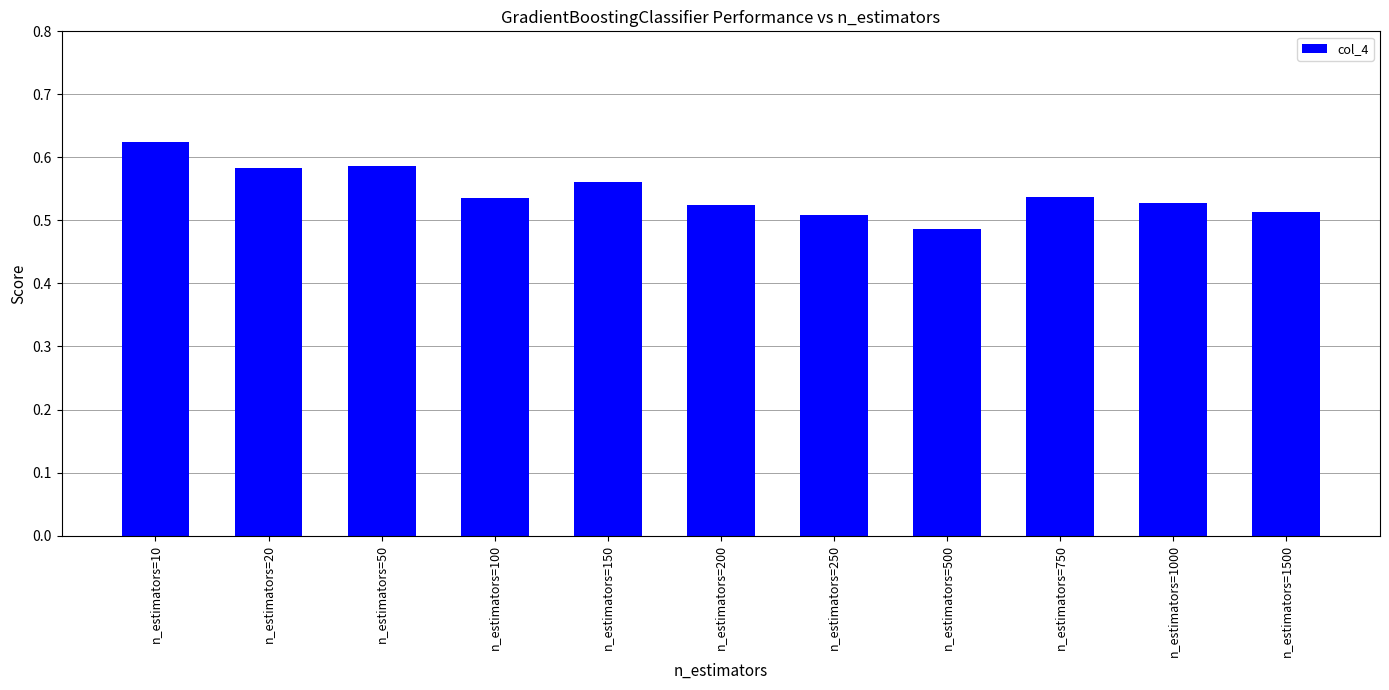

Between n_estimators=1500 and n_estimators=50, which is larger?

n_estimators=50